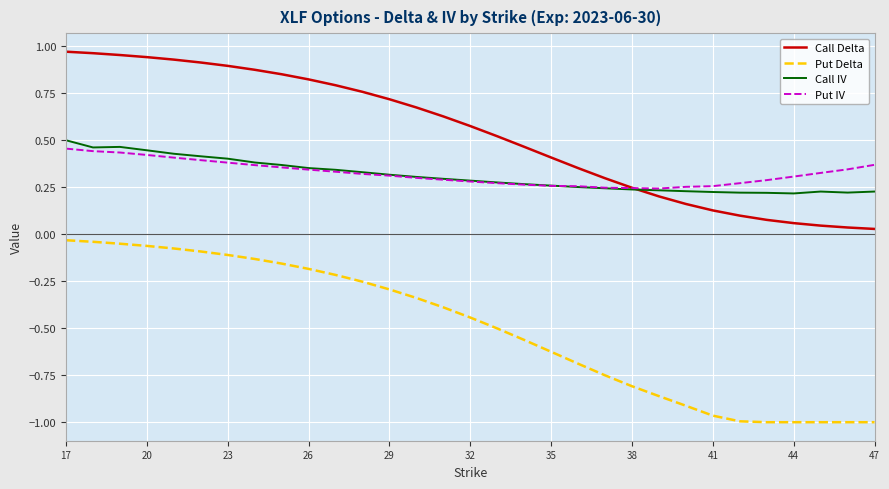

Which series has the largest total across all categories?

Call Delta